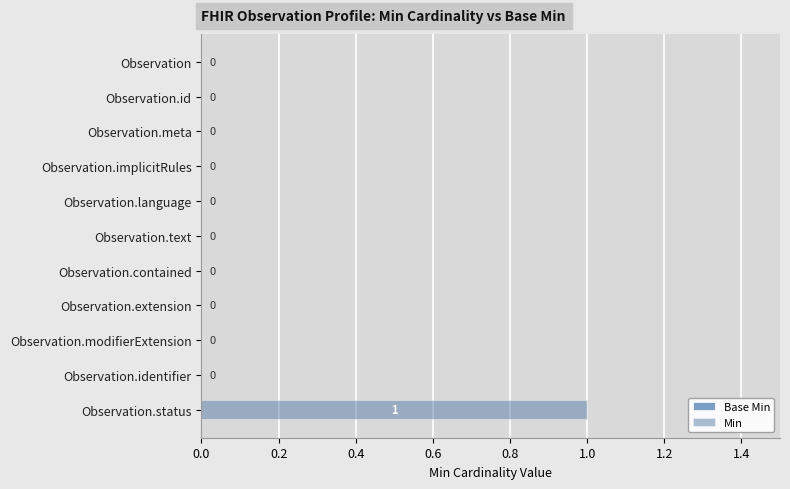

True or false: the data shows -1 at Observation.identifier.

False